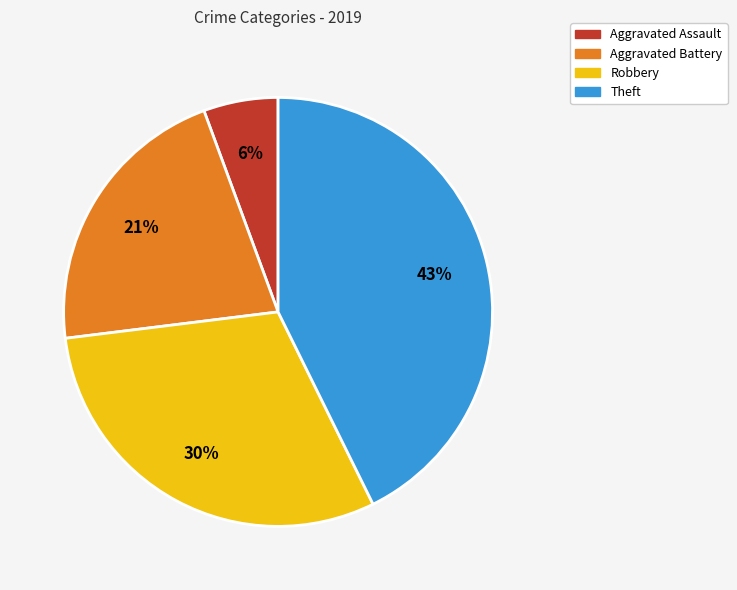

Is there any slice that represents more than half of the pie?

No